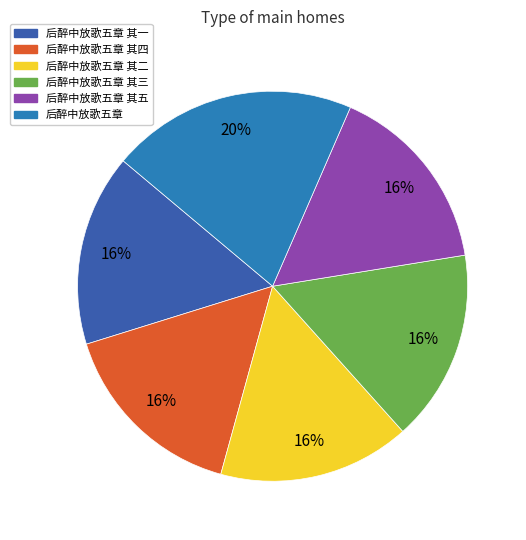

Approximately how many times larger is the value at 后醉中放歌五章 其一 compared to 后醉中放歌五章 其三?

1.0